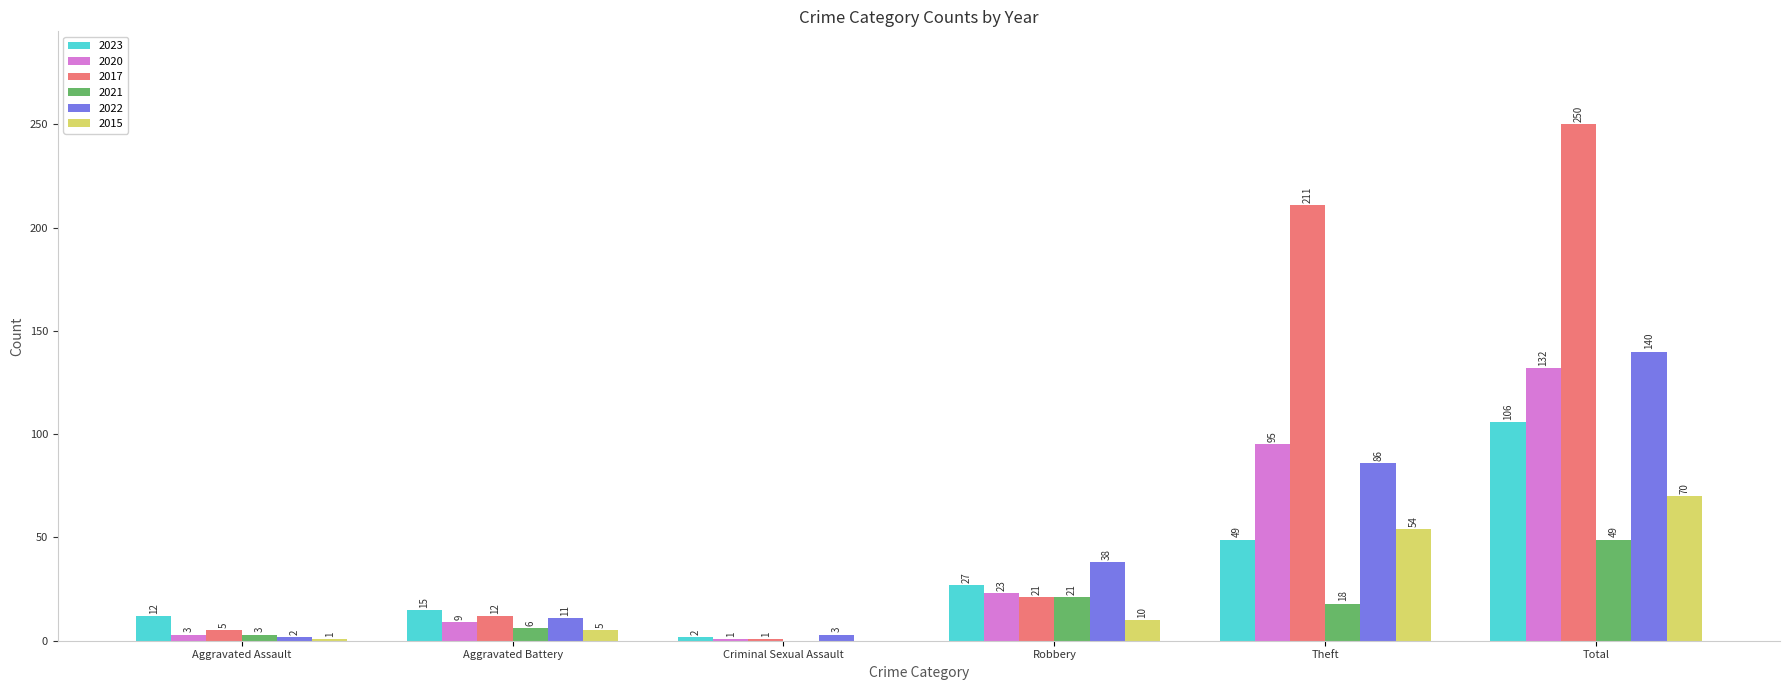

Which label corresponds to the largest value in the chart?

Total